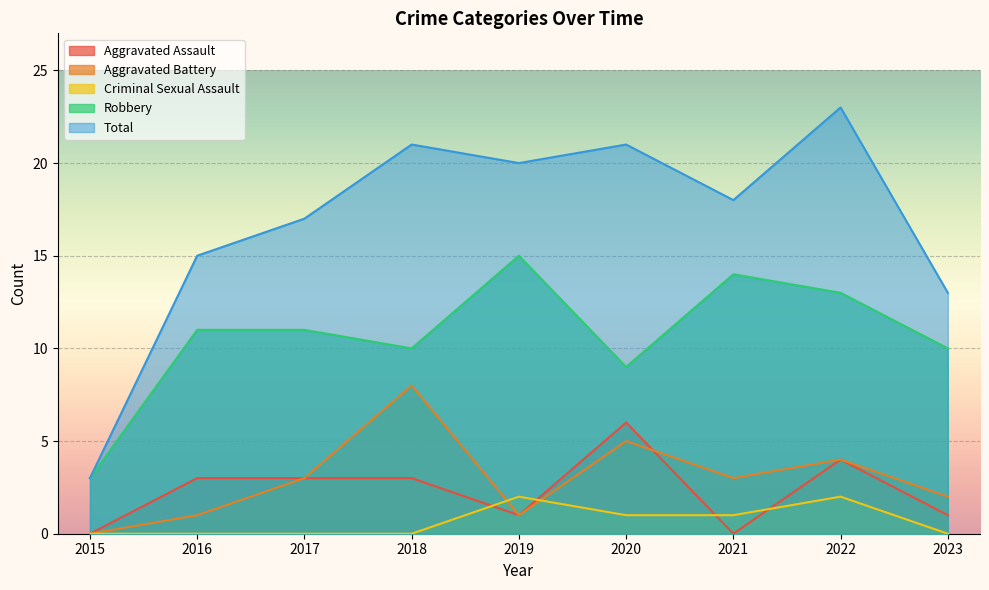

Which has a higher value, 2021 or 2022?

2022